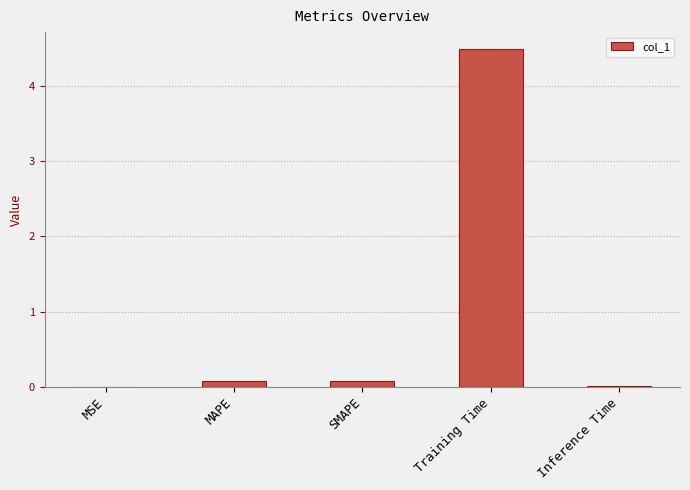

Are the bars grouped side by side (vs. stacked)?

No